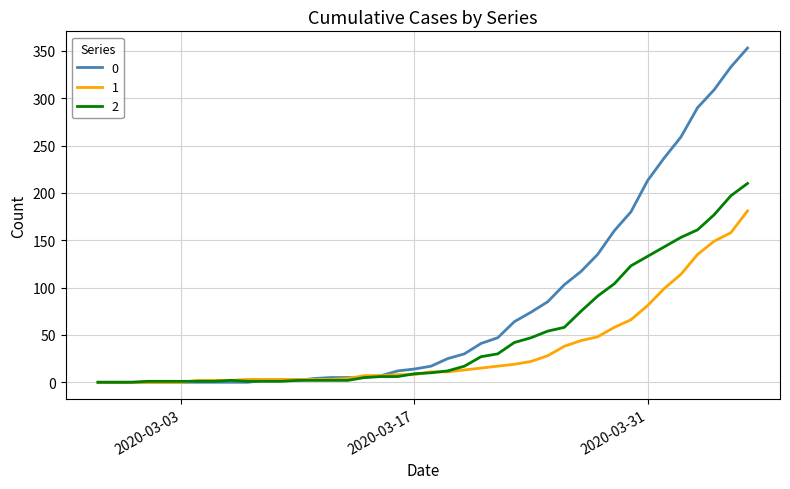

Rank the series by their maximum value, from lowest to highest.

1, 2, 0